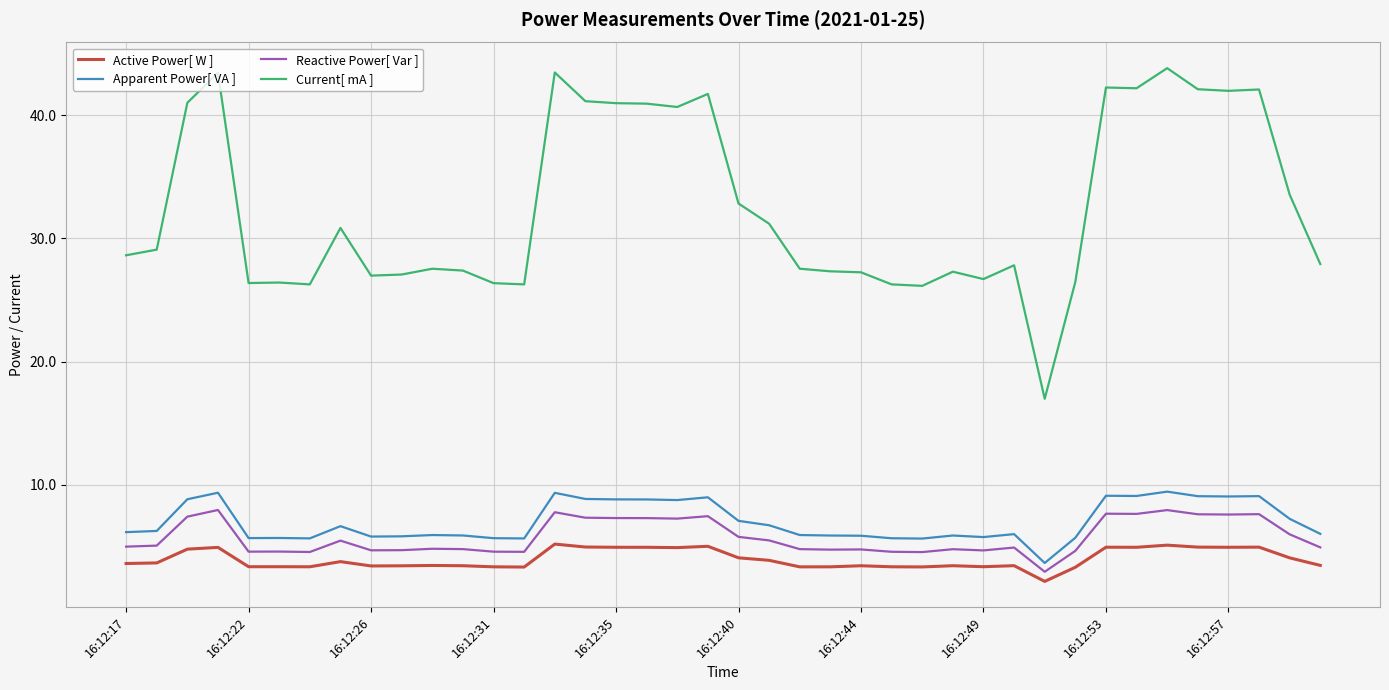

True or false: Apparent Power[ VA ] and Active Power[ W ] intersect in this chart.

False